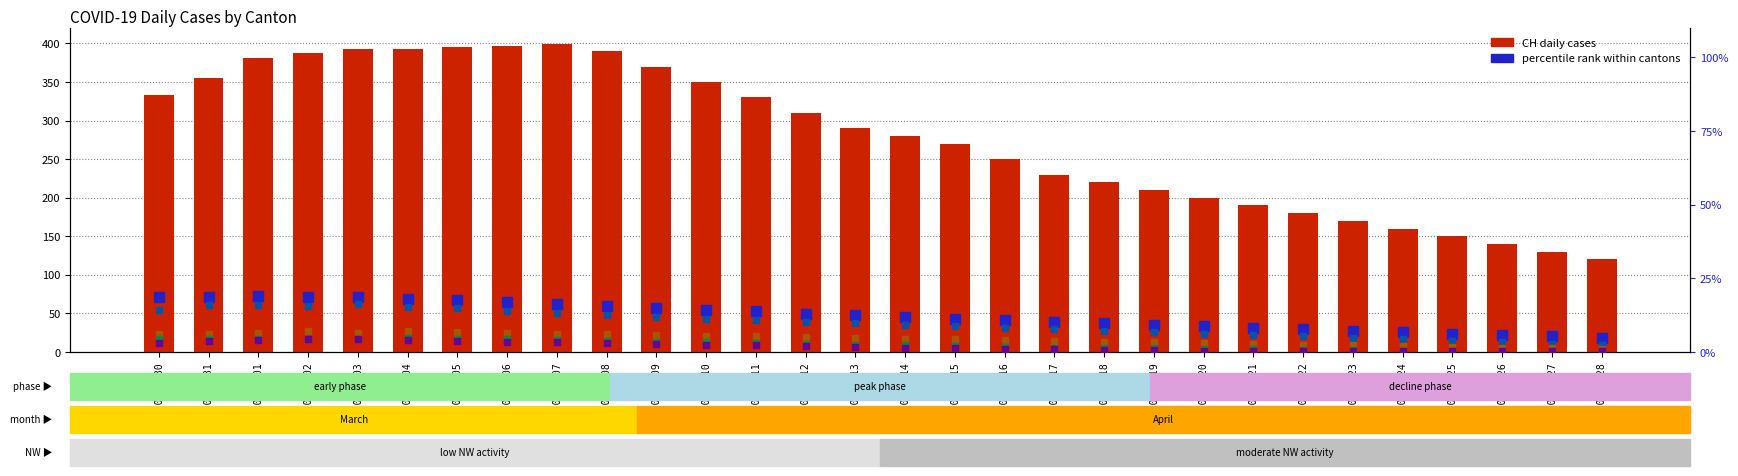

Reading left to right, extract all data points from this chart.

CH (total): 2020-03-30=333.0	2020-03-31=355.0	2020-04-01=381.0	2020-04-02=387.0	2020-04-03=393.0	2020-04-04=393.0	2020-04-05=395.0	2020-04-06=397.0	2020-04-07=399.0	2020-04-08=390.0	2020-04-09=370.0	2020-04-10=350.0	2020-04-11=330.0	2020-04-12=310.0	2020-04-13=290.0	2020-04-14=280.0	2020-04-15=270.0	2020-04-16=250.0	2020-04-17=230.0	2020-04-18=220.0	2020-04-19=210.0	2020-04-20=200.0	2020-04-21=190.0	2020-04-22=180.0	2020-04-23=170.0	2020-04-24=160.0	2020-04-25=150.0	2020-04-26=140.0	2020-04-27=130.0	2020-04-28=120.0
TI (% of max): 2020-03-30=18.8	2020-03-31=18.5	2020-04-01=19.0	2020-04-02=18.8	2020-04-03=18.8	2020-04-04=18.0	2020-04-05=17.5	2020-04-06=17.0	2020-04-07=16.3	2020-04-08=15.5	2020-04-09=15.0	2020-04-10=14.3	2020-04-11=13.8	2020-04-12=13.0	2020-04-13=12.5	2020-04-14=12.0	2020-04-15=11.3	2020-04-16=10.8	2020-04-17=10.3	2020-04-18=9.8	2020-04-19=9.3	2020-04-20=8.8	2020-04-21=8.3	2020-04-22=7.8	2020-04-23=7.3	2020-04-24=6.8	2020-04-25=6.3	2020-04-26=5.8	2020-04-27=5.3	2020-04-28=4.8
GE (% of max): 2020-03-30=14.3	2020-03-31=16.0	2020-04-01=16.0	2020-04-02=15.5	2020-04-03=16.3	2020-04-04=15.3	2020-04-05=14.8	2020-04-06=14.0	2020-04-07=13.3	2020-04-08=12.5	2020-04-09=12.0	2020-04-10=11.3	2020-04-11=10.8	2020-04-12=10.3	2020-04-13=9.8	2020-04-14=9.3	2020-04-15=8.8	2020-04-16=8.3	2020-04-17=7.8	2020-04-18=7.3	2020-04-19=6.8	2020-04-20=6.3	2020-04-21=5.8	2020-04-22=5.3	2020-04-23=4.8	2020-04-24=4.3	2020-04-25=3.8	2020-04-26=3.3	2020-04-27=2.8	2020-04-28=2.3
VS (% of max): 2020-03-30=6.3	2020-03-31=6.0	2020-04-01=6.5	2020-04-02=7.0	2020-04-03=6.5	2020-04-04=7.0	2020-04-05=6.8	2020-04-06=6.5	2020-04-07=6.3	2020-04-08=6.0	2020-04-09=5.8	2020-04-10=5.5	2020-04-11=5.3	2020-04-12=5.0	2020-04-13=4.8	2020-04-14=4.5	2020-04-15=4.3	2020-04-16=4.0	2020-04-17=3.8	2020-04-18=3.5	2020-04-19=3.3	2020-04-20=3.0	2020-04-21=2.8	2020-04-22=2.5	2020-04-23=2.3	2020-04-24=2.0	2020-04-25=1.8	2020-04-26=1.5	2020-04-27=1.3	2020-04-28=1.0
BL (% of max): 2020-03-30=4.3	2020-03-31=4.5	2020-04-01=4.3	2020-04-02=4.5	2020-04-03=4.5	2020-04-04=4.8	2020-04-05=4.5	2020-04-06=4.3	2020-04-07=4.0	2020-04-08=3.8	2020-04-09=3.5	2020-04-10=3.3	2020-04-11=3.0	2020-04-12=2.8	2020-04-13=2.5	2020-04-14=2.3	2020-04-15=2.0	2020-04-16=1.8	2020-04-17=1.5	2020-04-18=1.3	2020-04-19=1.3	2020-04-20=1.0	2020-04-21=1.0	2020-04-22=0.8	2020-04-23=0.8	2020-04-24=0.5	2020-04-25=0.5	2020-04-26=0.5	2020-04-27=0.3	2020-04-28=0.3
BS (% of max): 2020-03-30=3.0	2020-03-31=3.8	2020-04-01=4.0	2020-04-02=4.3	2020-04-03=4.3	2020-04-04=4.0	2020-04-05=3.8	2020-04-06=3.5	2020-04-07=3.3	2020-04-08=3.0	2020-04-09=2.8	2020-04-10=2.5	2020-04-11=2.3	2020-04-12=2.0	2020-04-13=1.8	2020-04-14=1.5	2020-04-15=1.3	2020-04-16=1.0	2020-04-17=1.0	2020-04-18=0.8	2020-04-19=0.8	2020-04-20=0.5	2020-04-21=0.5	2020-04-22=0.5	2020-04-23=0.3	2020-04-24=0.3	2020-04-25=0.3	2020-04-26=0.3	2020-04-27=0.3	2020-04-28=0.3